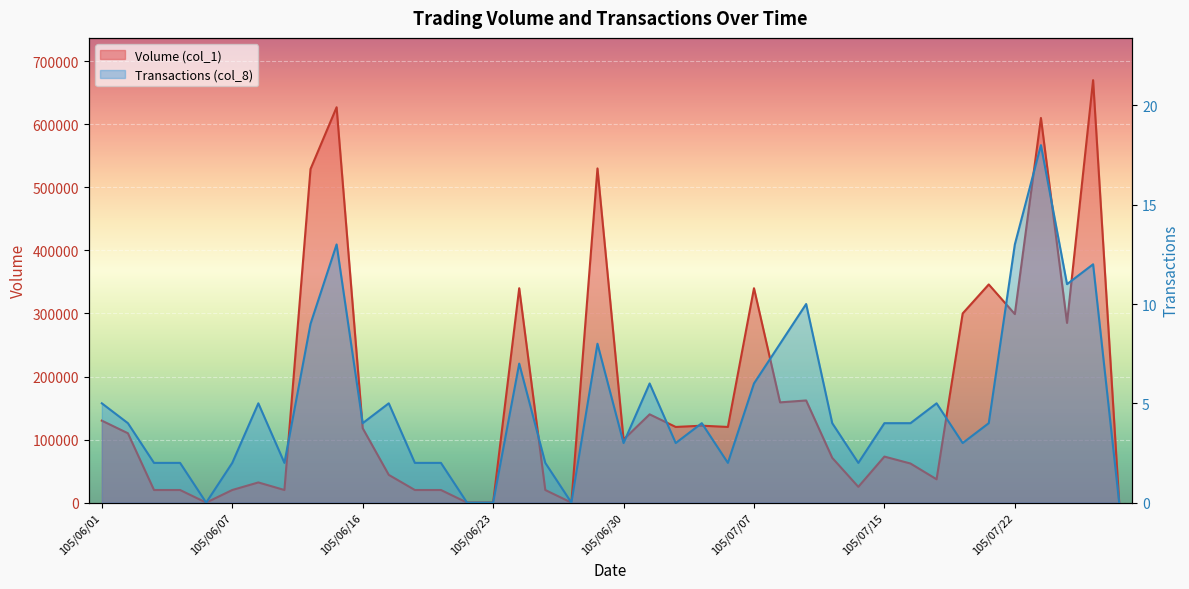

List the series in order of their peak value, lowest first.

Transactions (col_8), Volume (col_1)